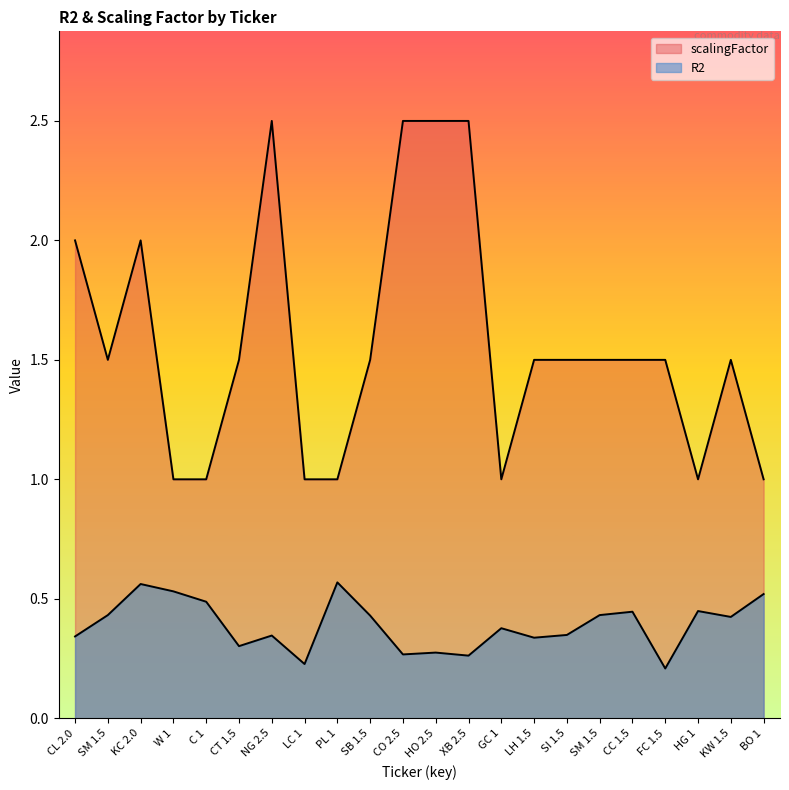

What is the value of the scalingFactor point at the 19th from the left?

1.5